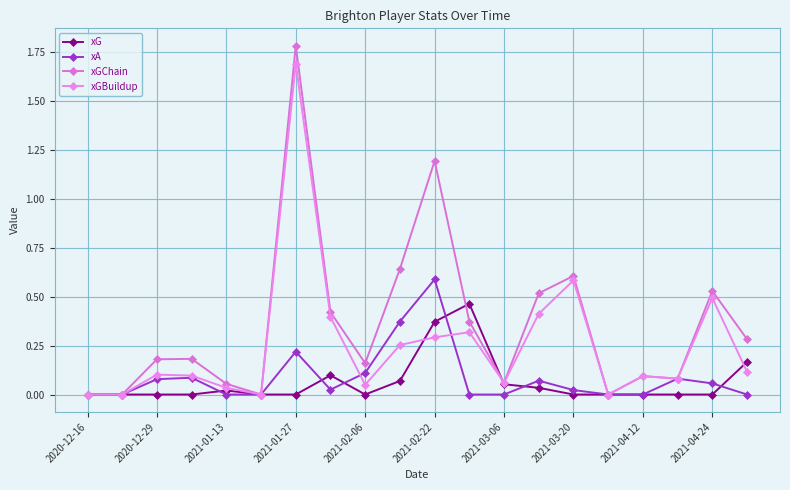

Count the number of categories in the chart.

20